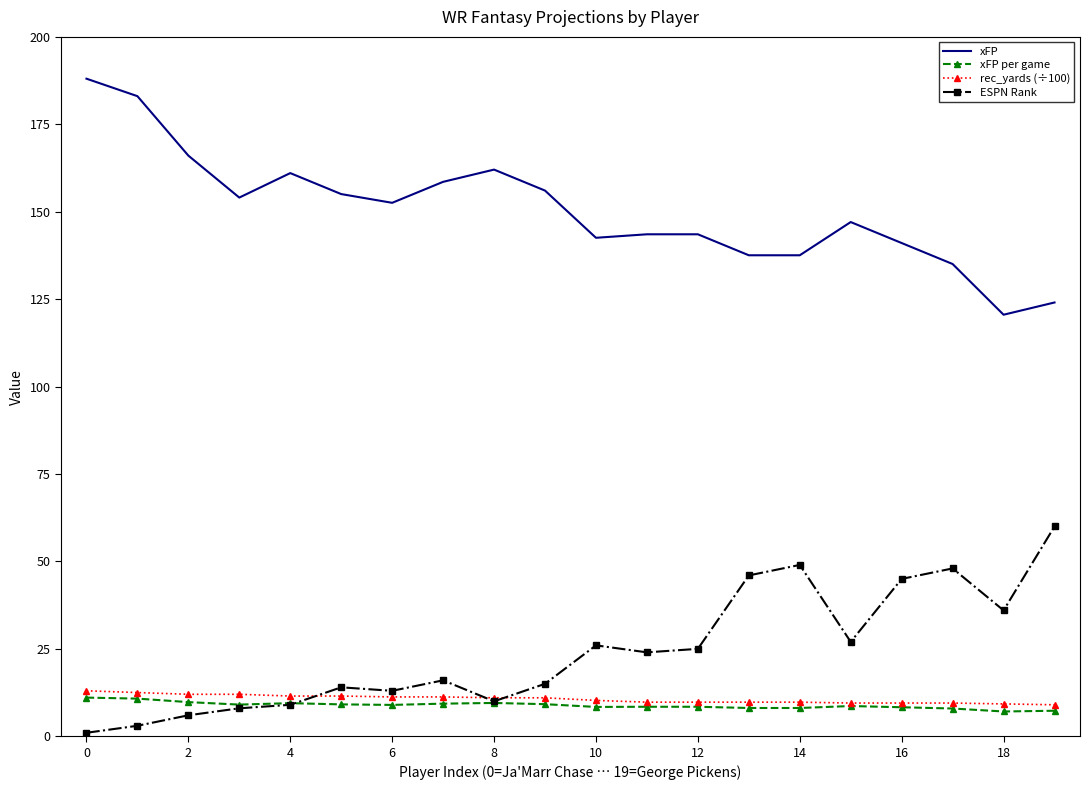

After their last crossing, which series has the higher values: xFP per game or ESPN Rank?

ESPN Rank